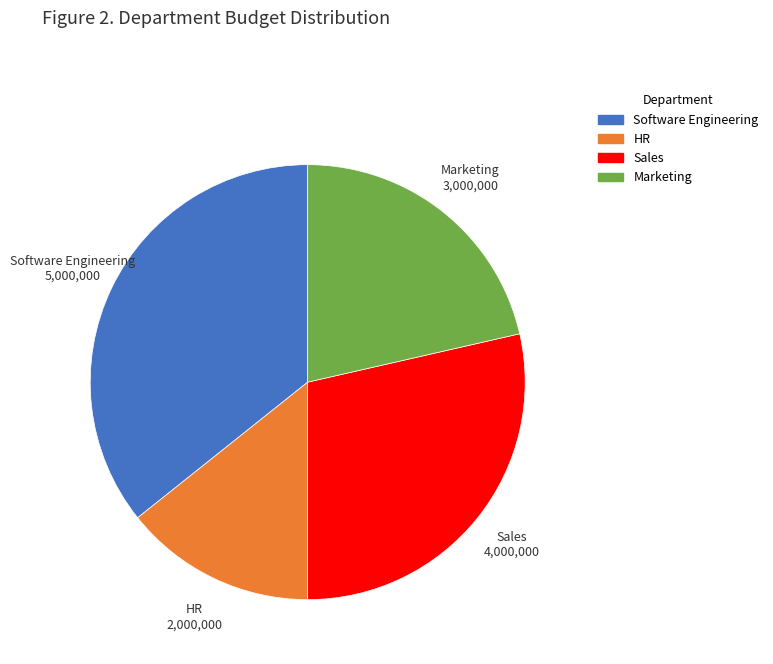

Combined, do Marketing and Software Engineering account for over 50%?

Yes